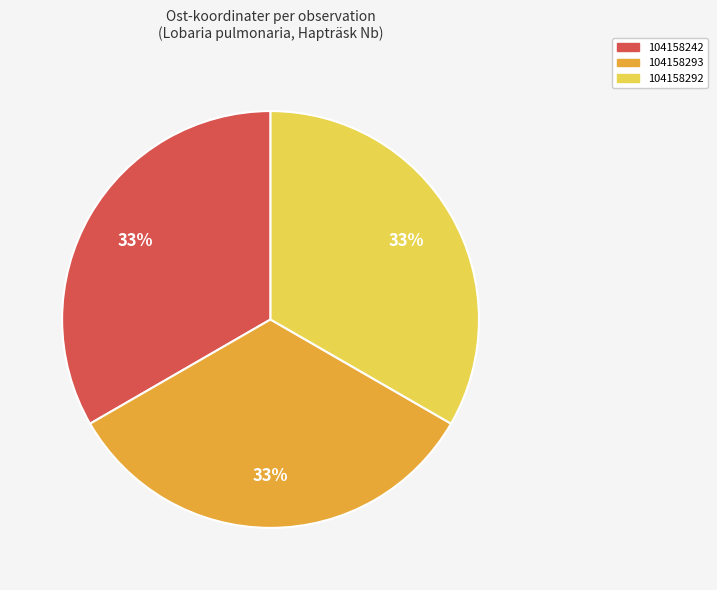

To the nearest percent, what percentage of the pie is 104158242?

33%